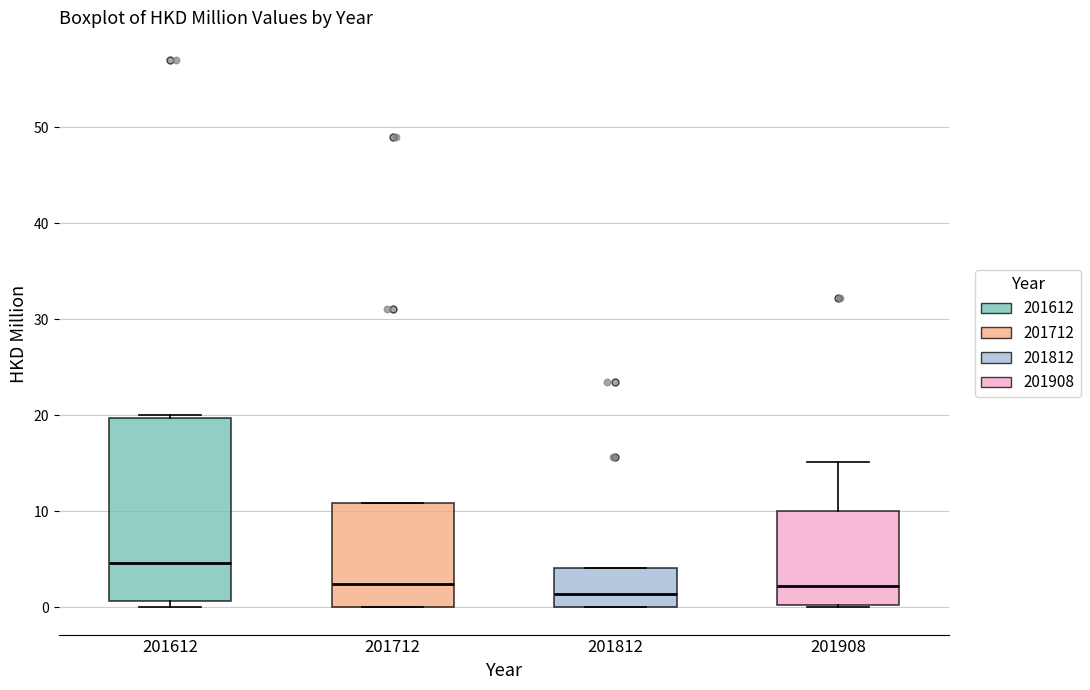

Reading left to right, transcribe this box plot: for each box, give where its median line is, the range the box spans, and where its two whiskers end, as read against the y-axis. The values are not printed on the chart, so give them approximately, as read against the axis.

201612: median 5, box 1 to 20, whiskers 0 to 20 (just above the box's upper edge)
201712: median 2, box 0 to 11, whiskers 0 to 11
201812: median 1, box 0 to 4, whiskers 0 to 4
201908: median 2, box 0 to 10, whiskers 0 to 15